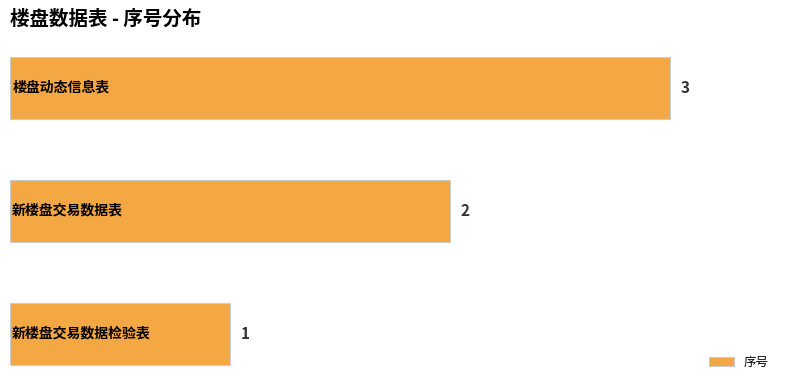

Count the values in the range 1 to 3.

3